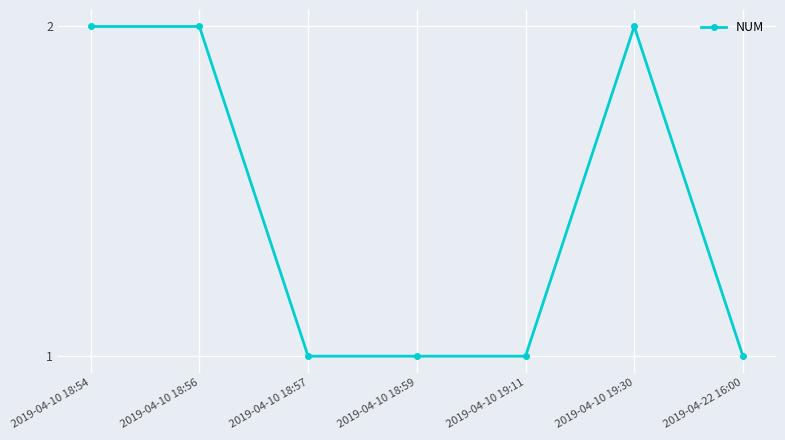

True or false: there are more than 0 points higher than both neighbors.

True